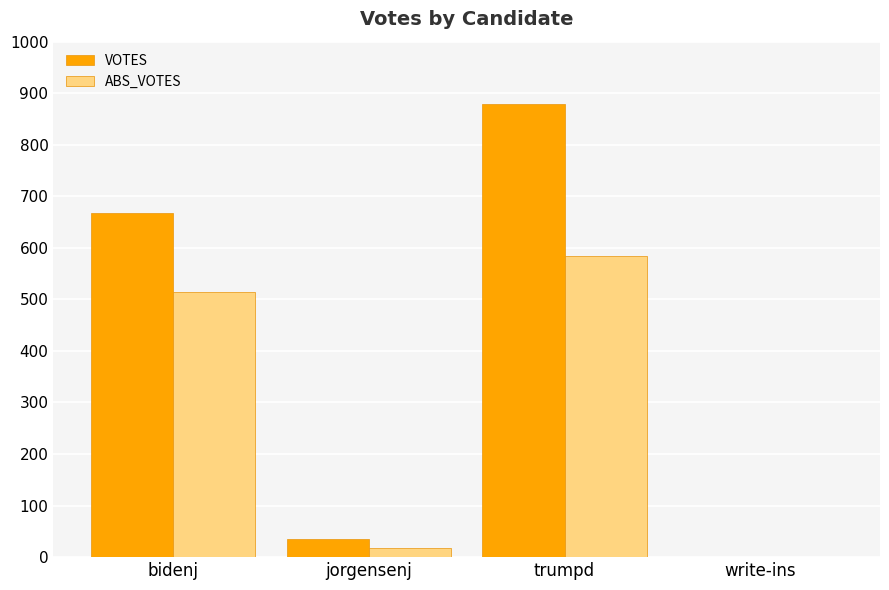

How many groups of bars are there?

4